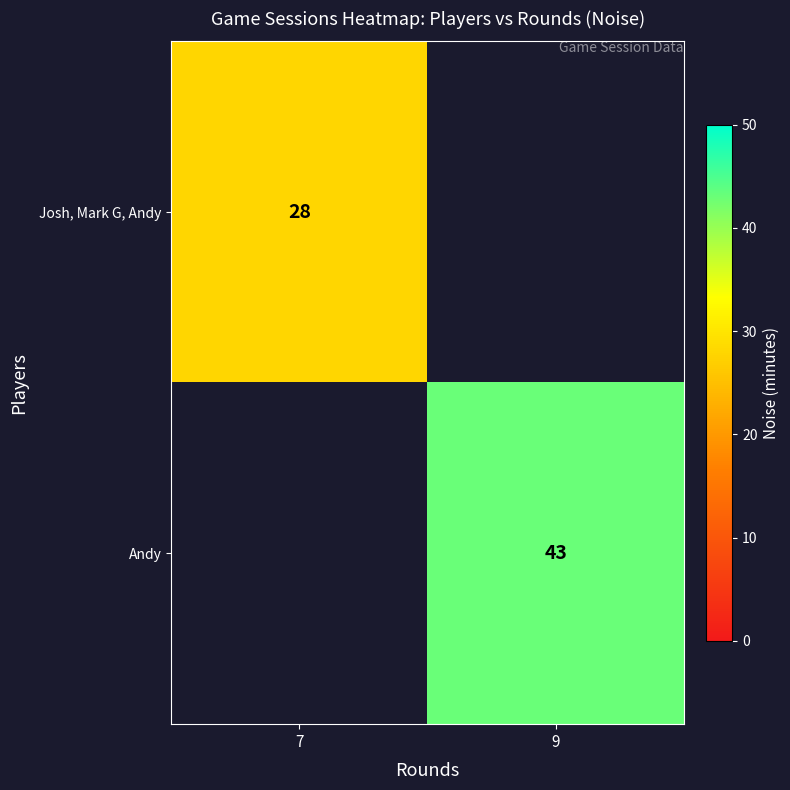

Is the value of Andy at 9 greater than the value of Josh, Mark G, Andy at 7?

Yes